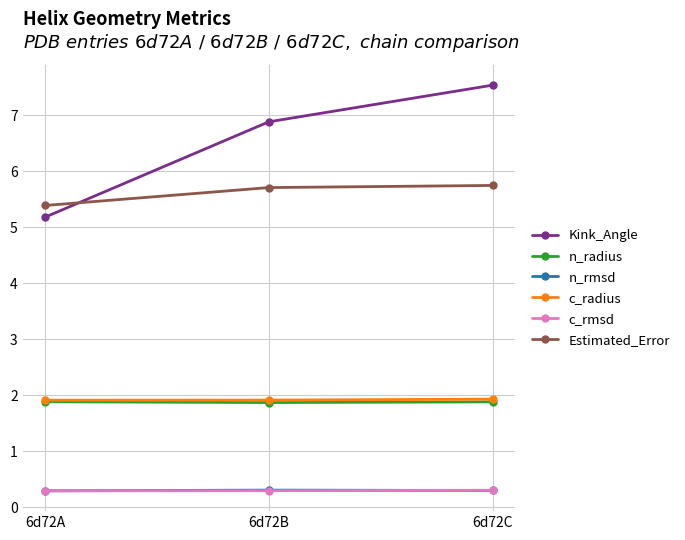

Reading left to right, transcribe all the data shown in this chart.

Kink_Angle: 6d72A=5.2	6d72B=6.9	6d72C=7.5
n_radius: 6d72A=1.9	6d72B=1.9	6d72C=1.9
n_rmsd: 6d72A=0.3	6d72B=0.3	6d72C=0.3
c_radius: 6d72A=1.9	6d72B=1.9	6d72C=1.9
c_rmsd: 6d72A=0.3	6d72B=0.3	6d72C=0.3
Estimated_Error: 6d72A=5.4	6d72B=5.7	6d72C=5.7